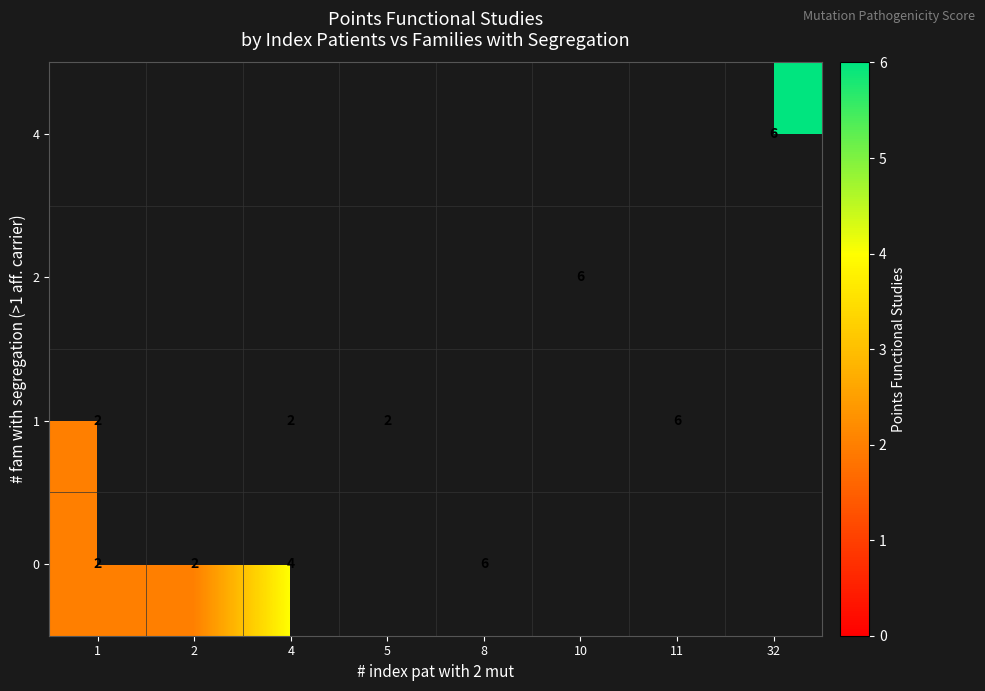

Is it true that 1 equals 9 at 11?

False